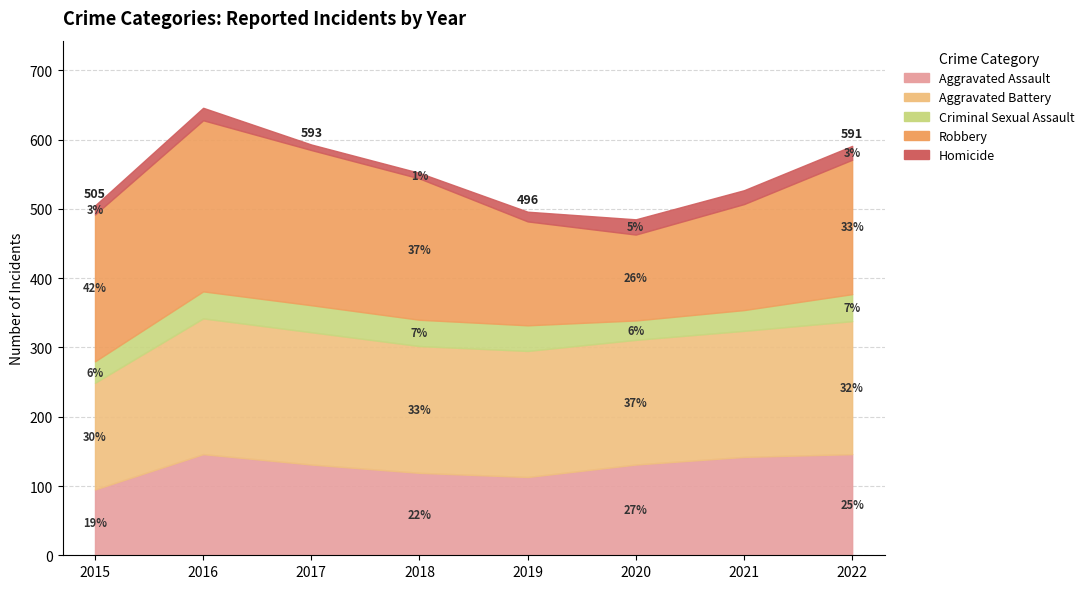

How many distinct data groups are displayed?

5